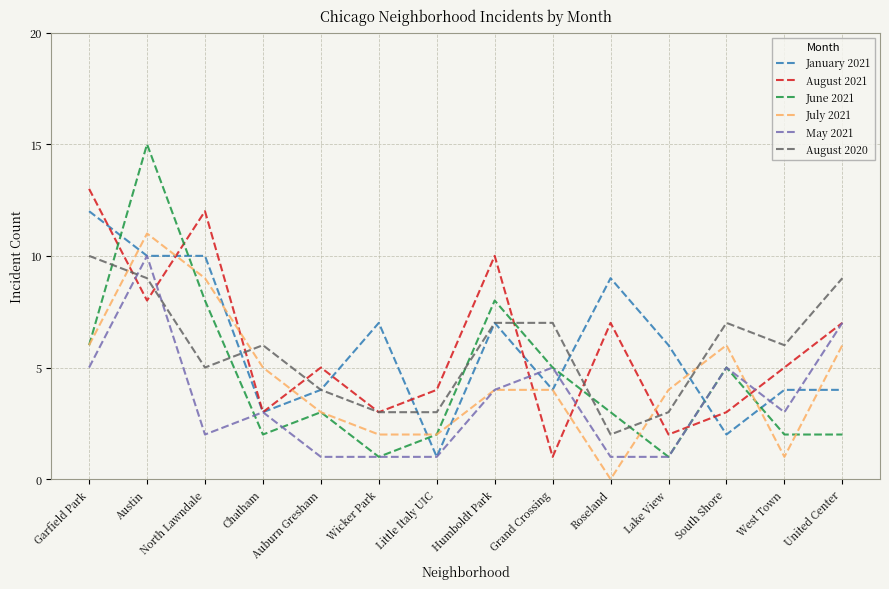

Where does the June 2021 series first go above 3?

Garfield Park